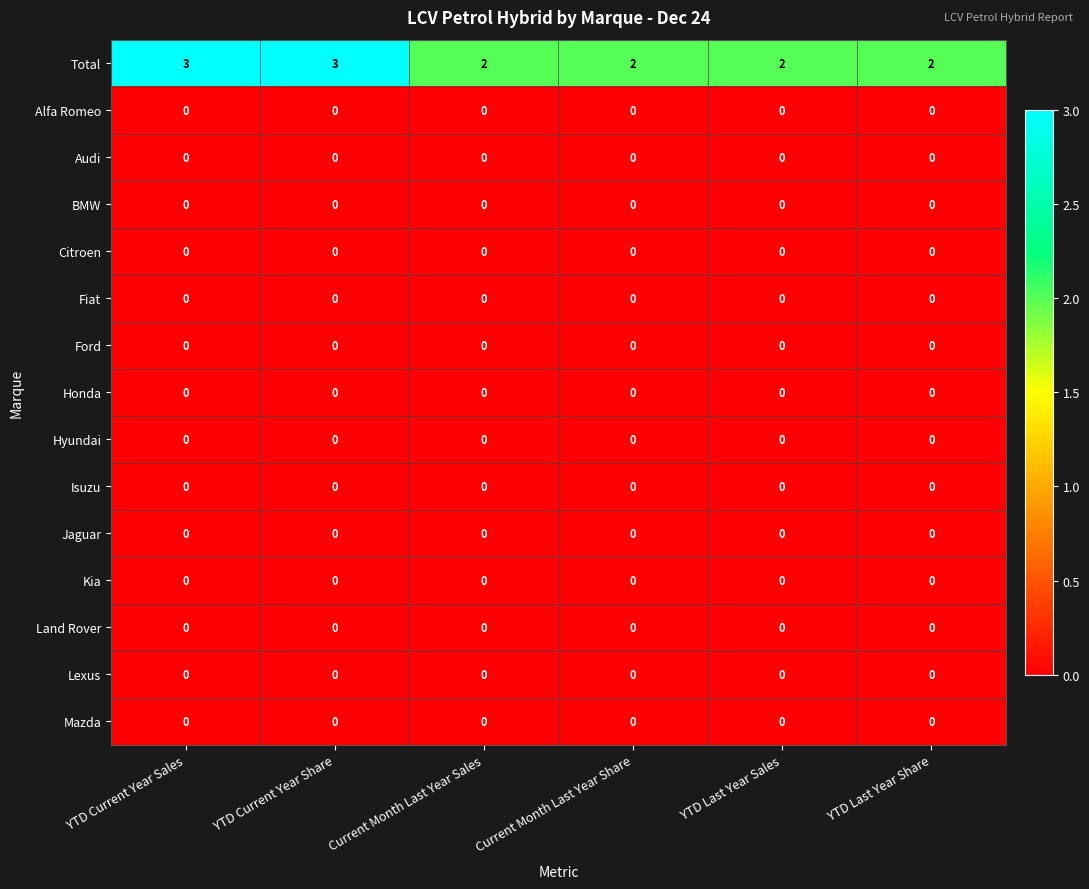

The Land Rover series shows 0 at YTD Last Year Share. True or false?

True